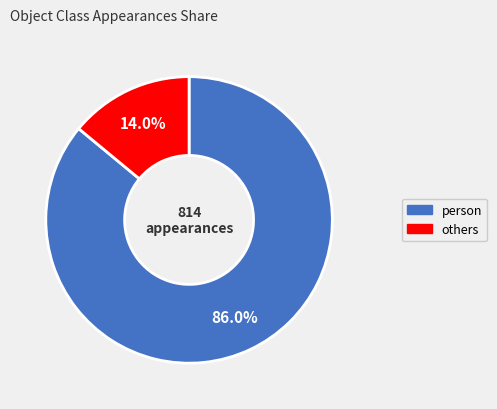

Approximately how many times larger is the value at person compared to others?

6.1